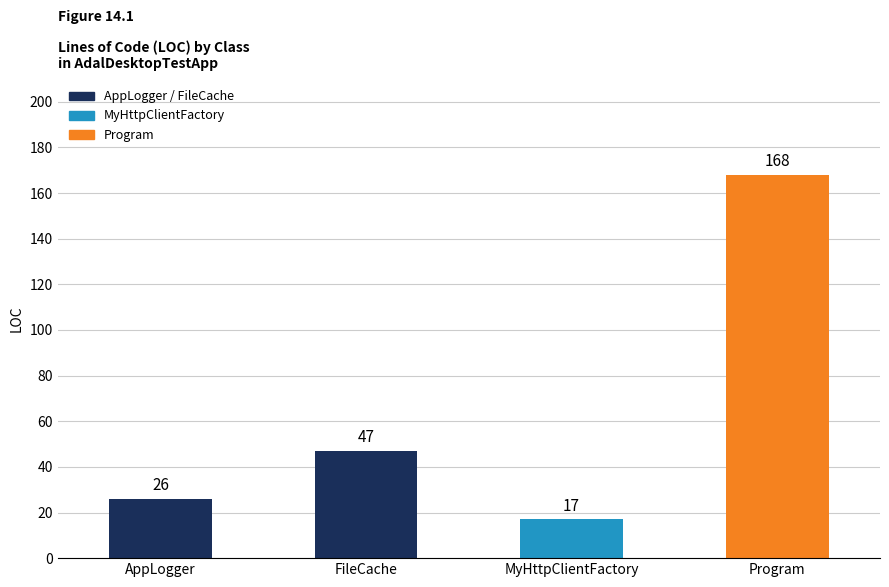

How many distinct data groups are displayed?

1